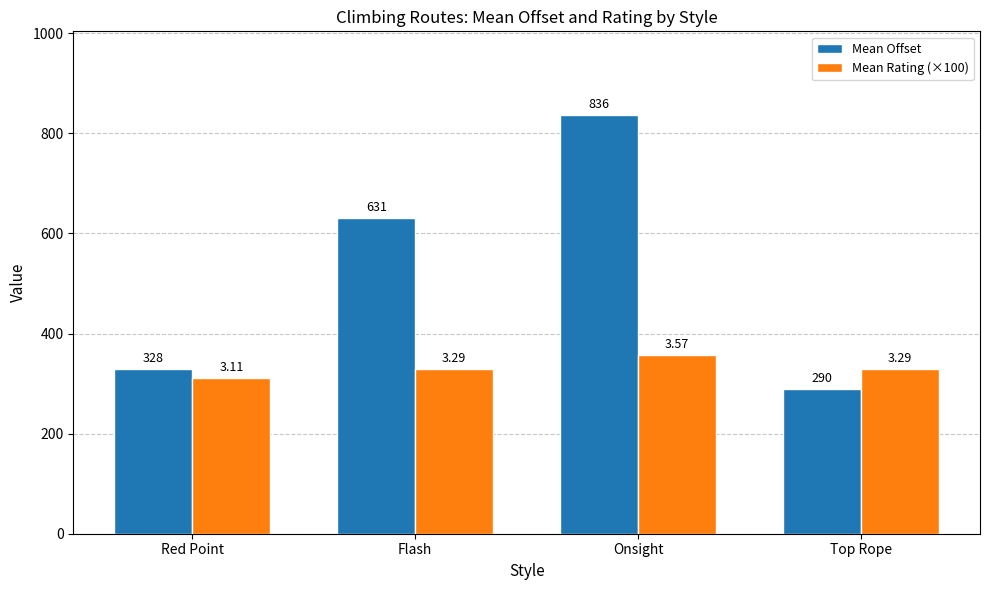

How many bars are there in each group?

2